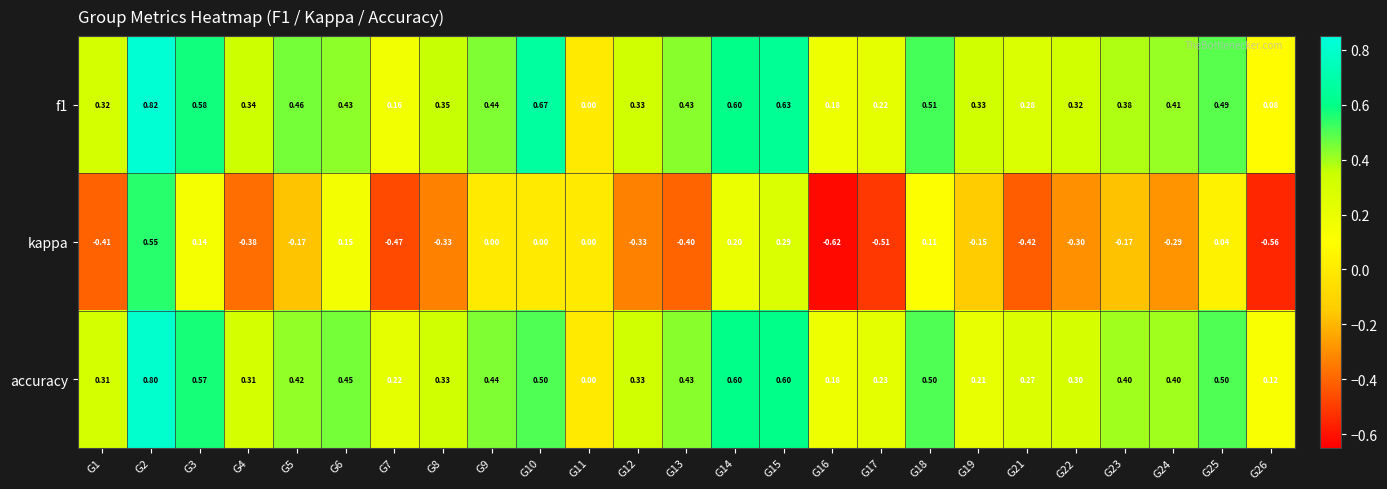

Which series has the largest total across all categories?

f1